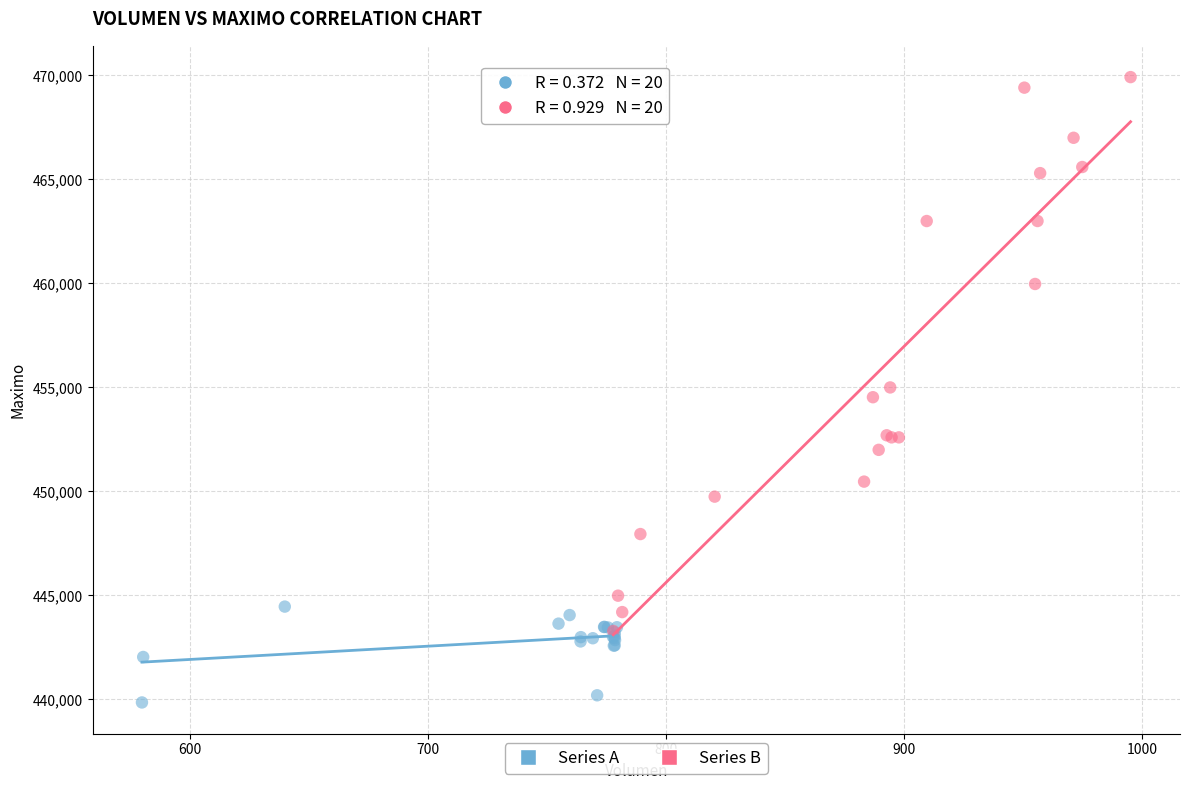

Which series reaches the maximum Y coordinate?

Series B